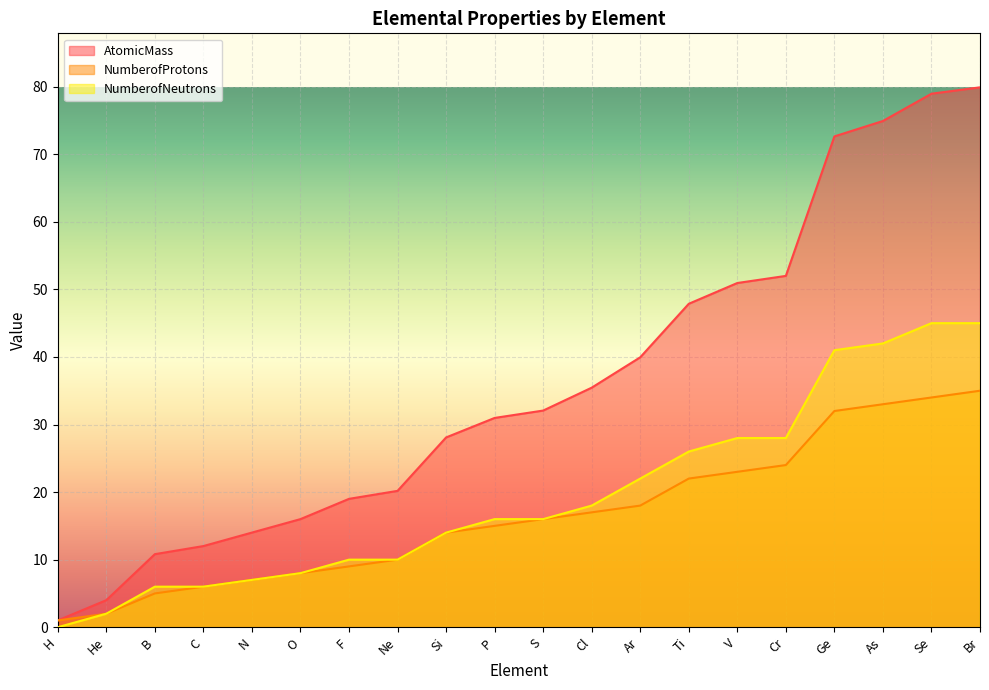

Is the value of NumberofNeutrons at Se greater than the value of AtomicMass at He?

Yes